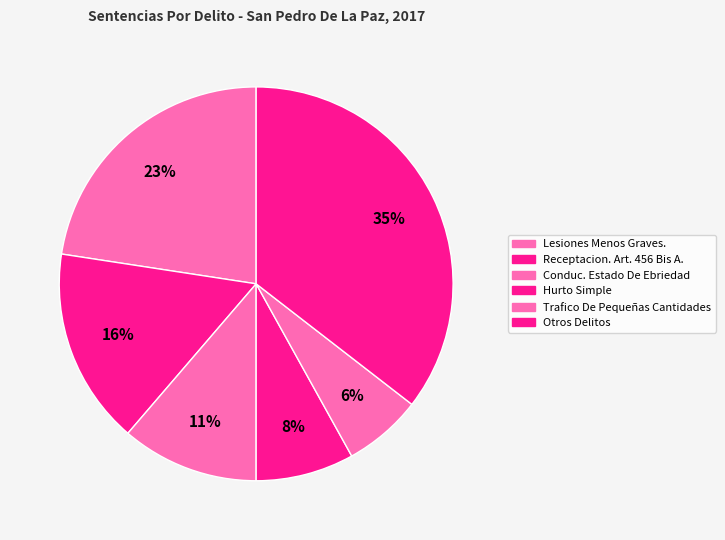

Is it true that Hurto Simple is 1% of the pie?

False